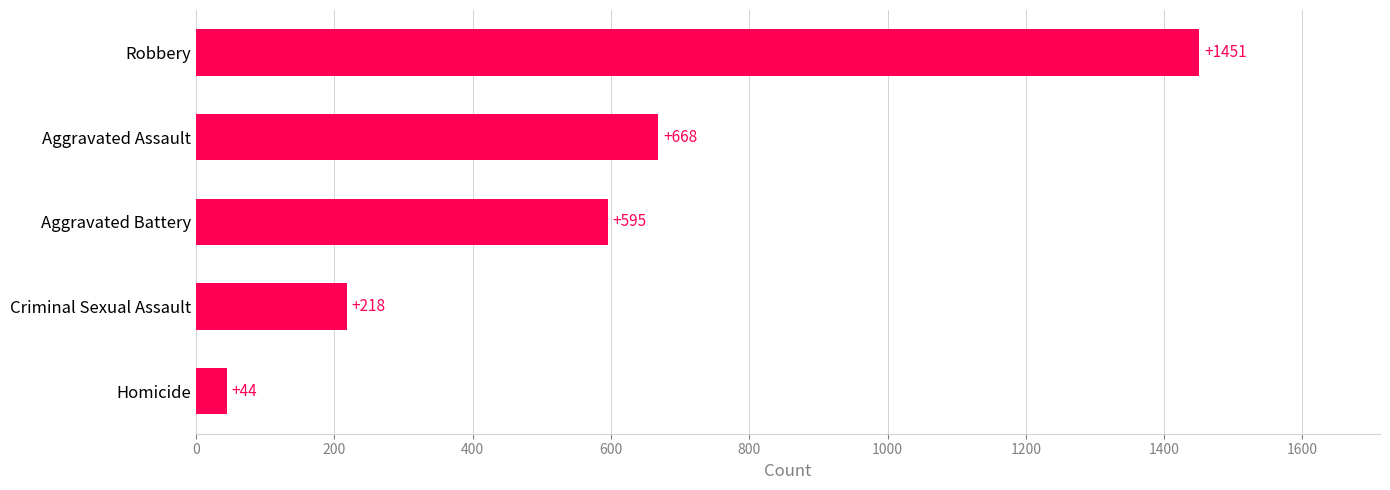

Reading top to bottom, extract all data points from this chart.

Robbery=1451	Aggravated Assault=668	Aggravated Battery=595	Criminal Sexual Assault=218	Homicide=44